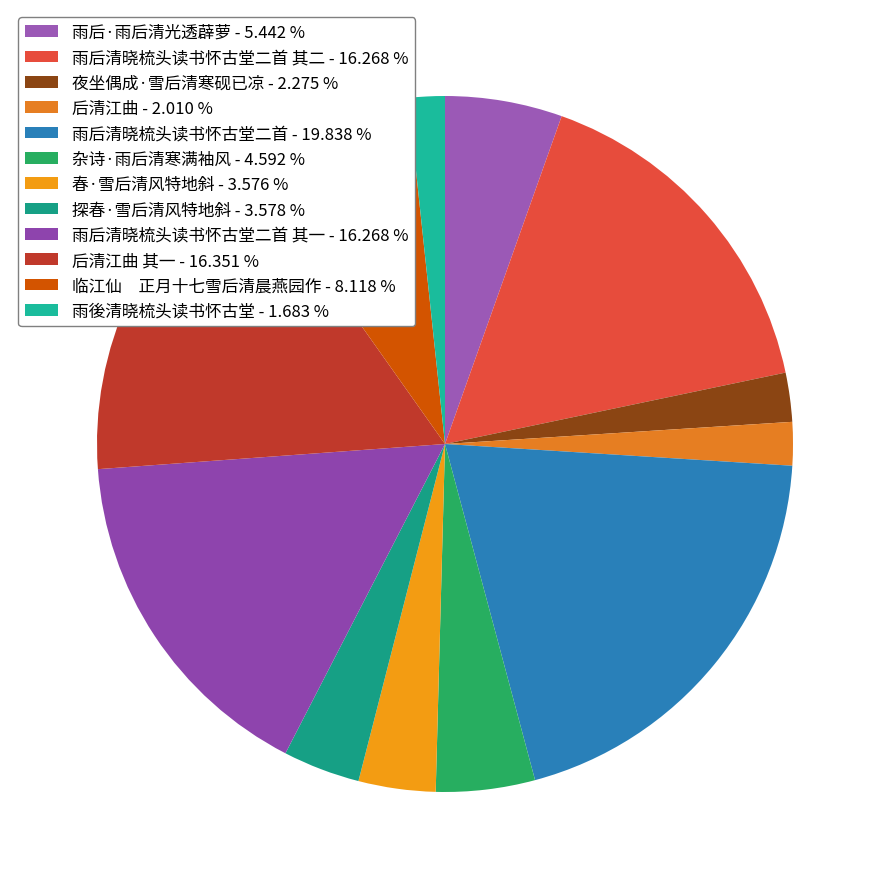

How many slices are in this pie chart?

12